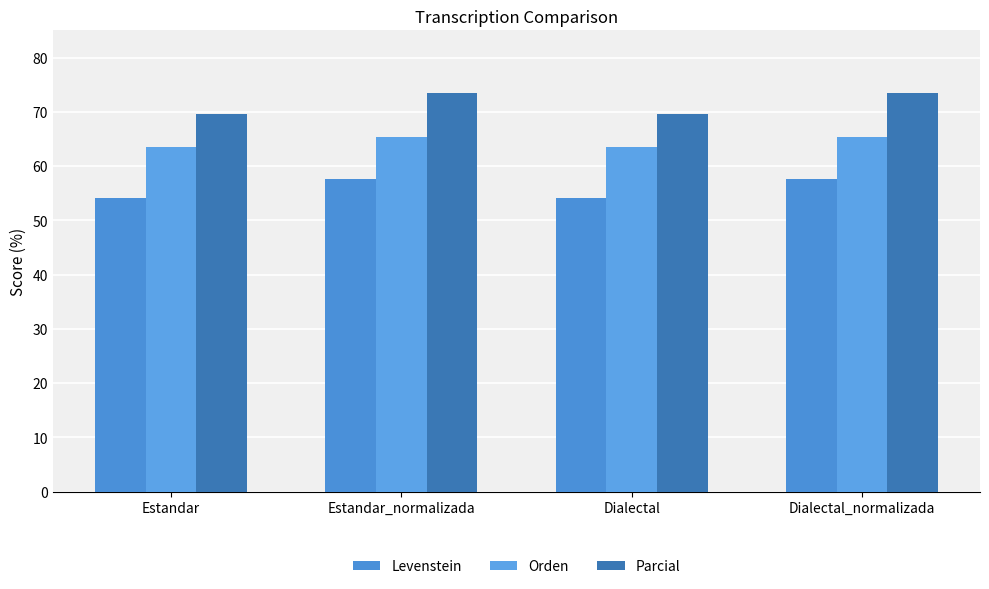

Is it true that Parcial equals 69.6 at Estandar?

True